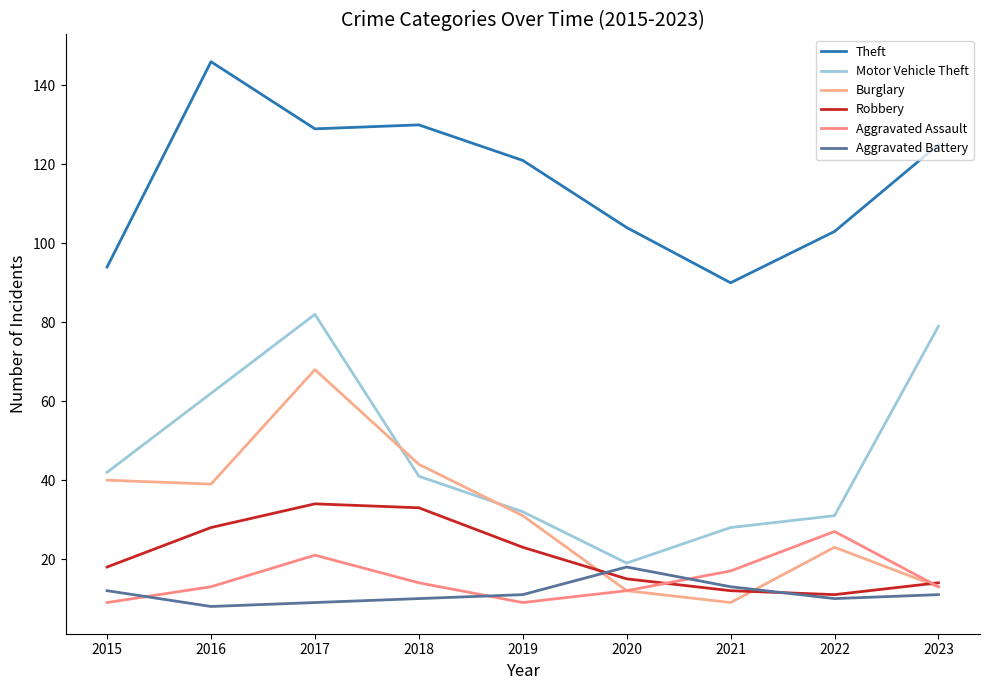

What is the average value of the Aggravated Assault series?

15